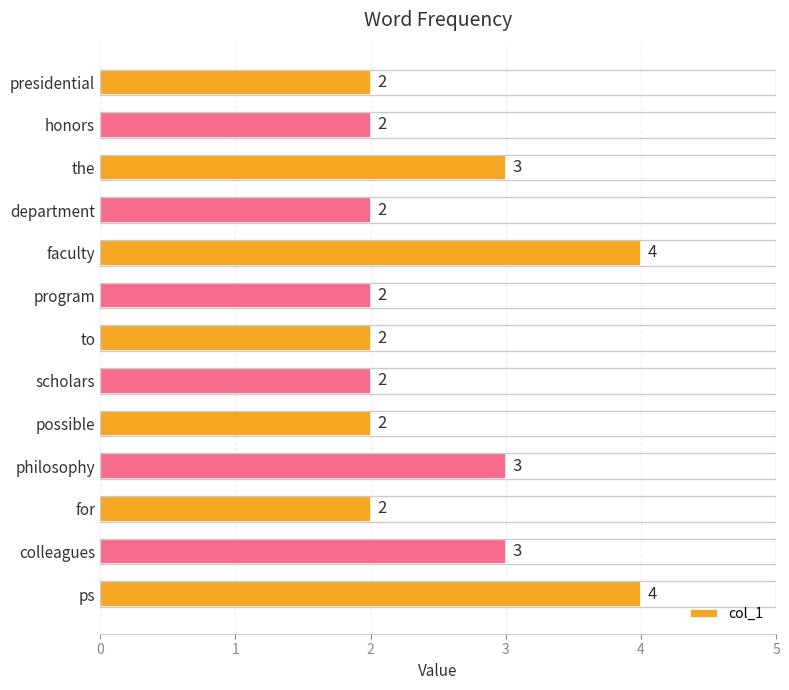

What is the sum of all values?

33